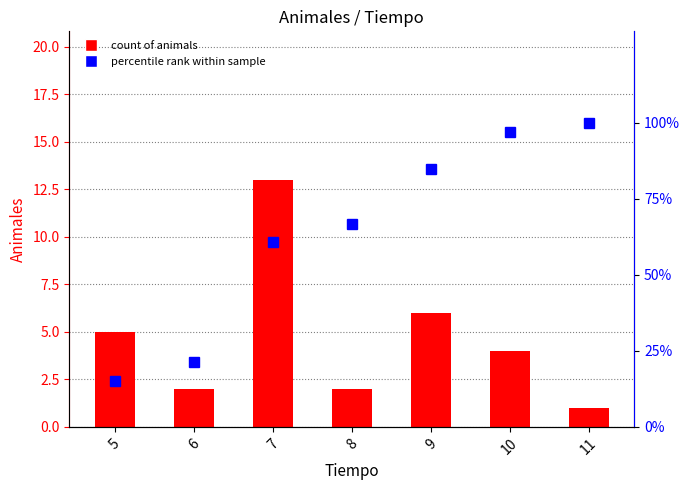

The value of count of animals at 10 is 4.0. True or false?

True